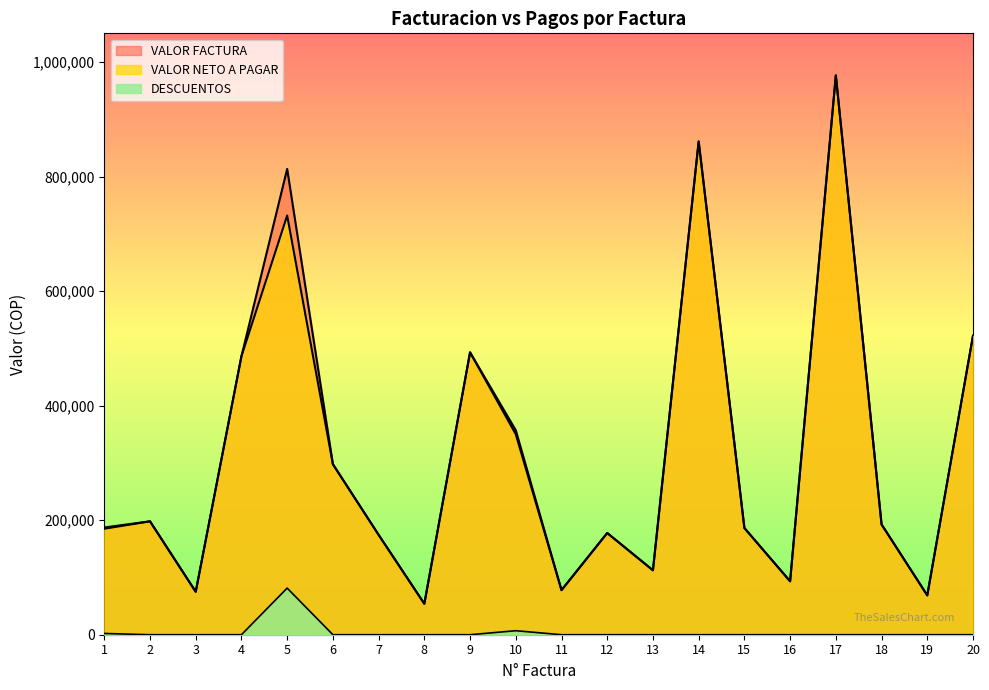

How many positive values does the DESCUENTOS series have?

3